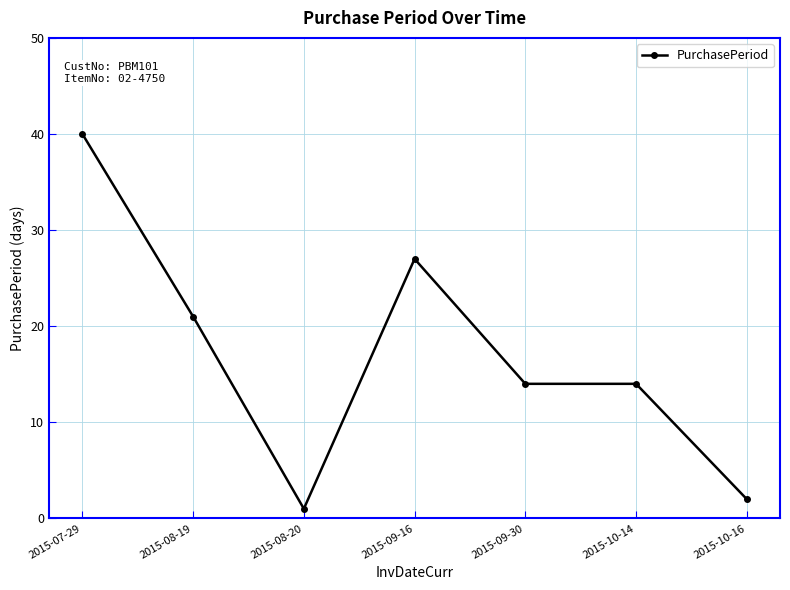

What is the label of the 4th point from the right?

2015-09-16